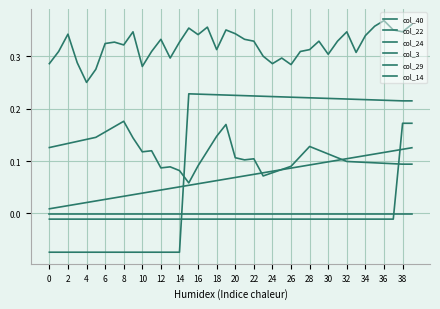

True or false: col_14 has more than 2 interior local peaks.

False